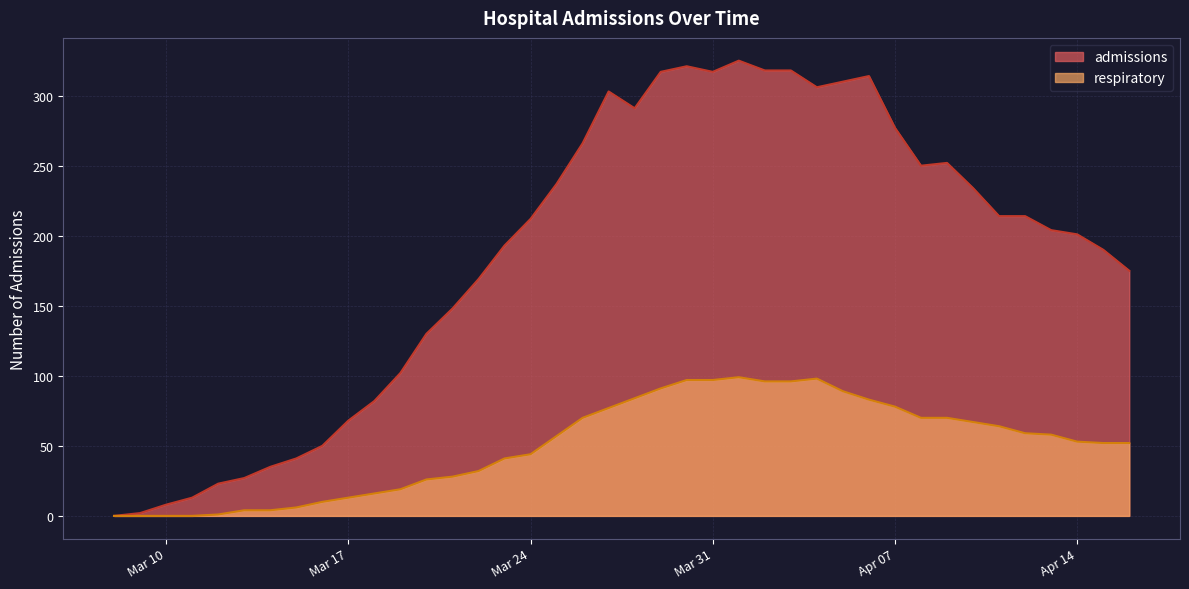

What is the sum of the admissions values at 2020-03-16 and 2020-03-29?

367